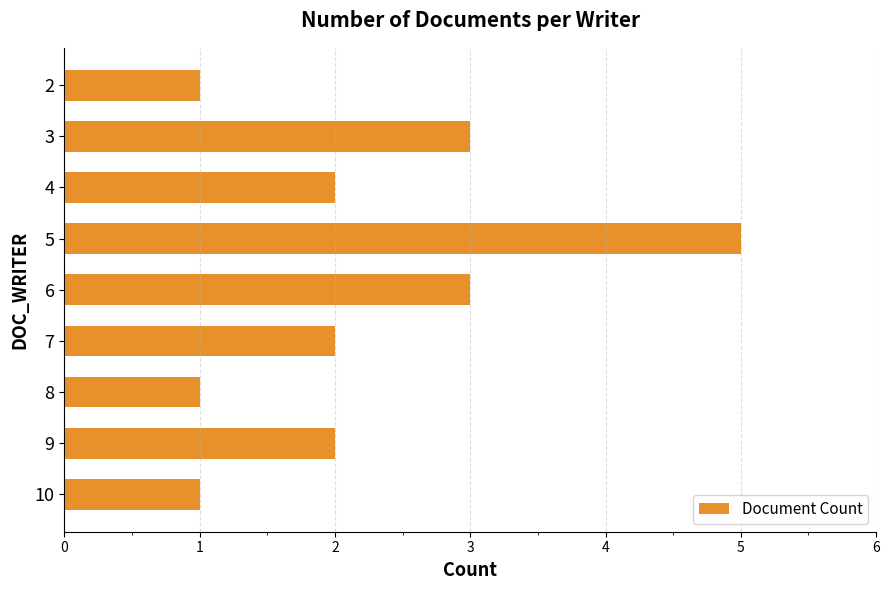

How many categories are shown in the chart?

9